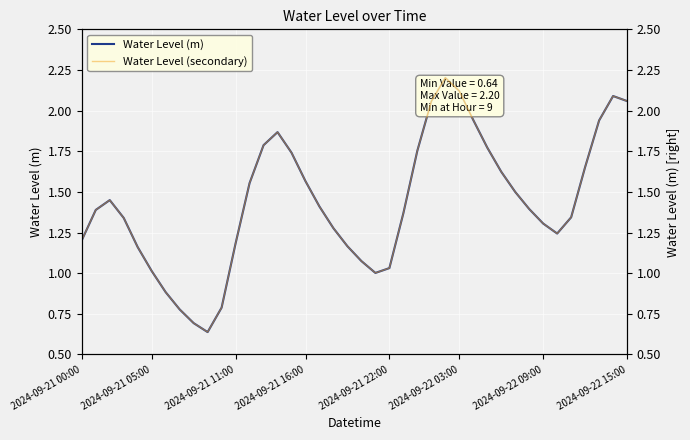

True or false: Water Level (m) has a value of 0.9 at 2024-09-21 16:00.

False